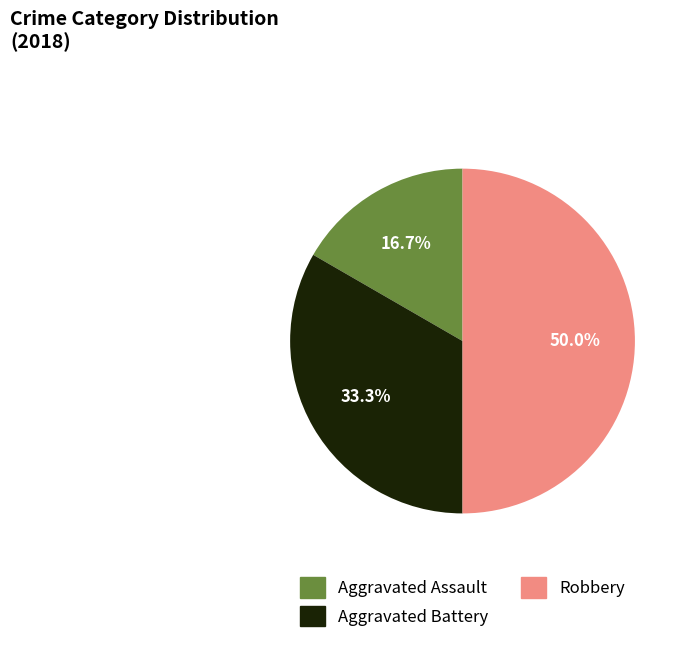

Rank the categories by value from highest to lowest.

Robbery, Aggravated Battery, Aggravated Assault